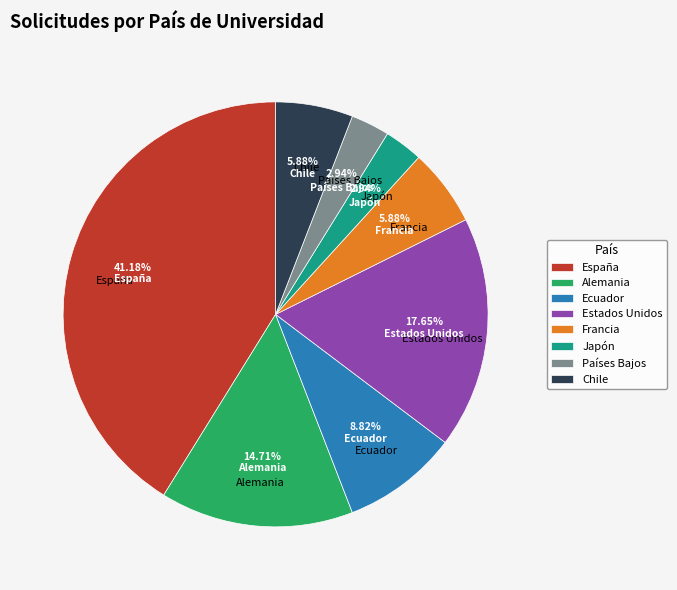

To the nearest percent, what is the average slice percentage?

12%